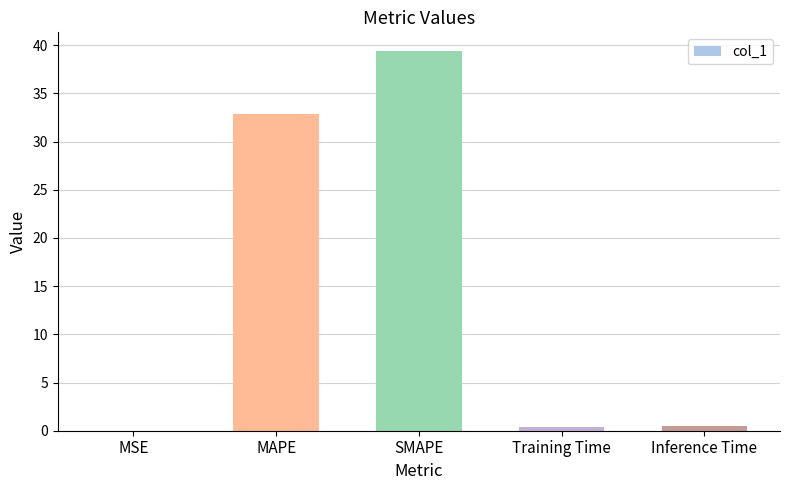

What is the change in value from MAPE to SMAPE?

+6.5